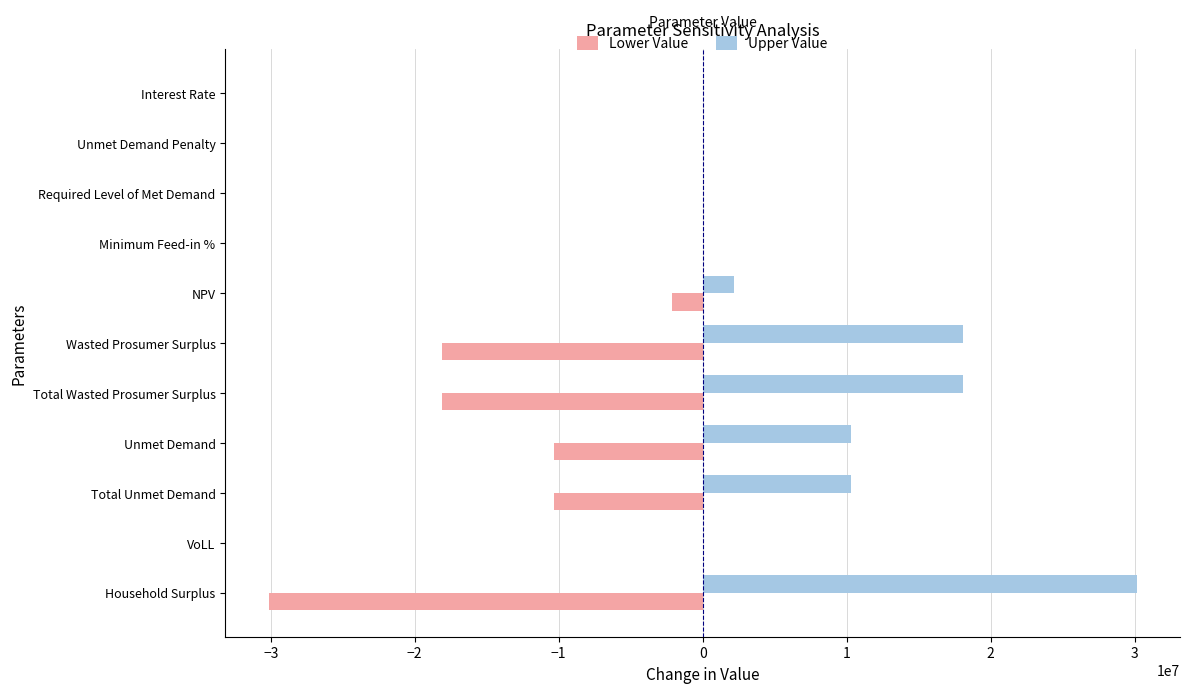

What is the sum of the Lower Value values at Household Surplus and Total Wasted Prosumer Surplus?

-48235790.6